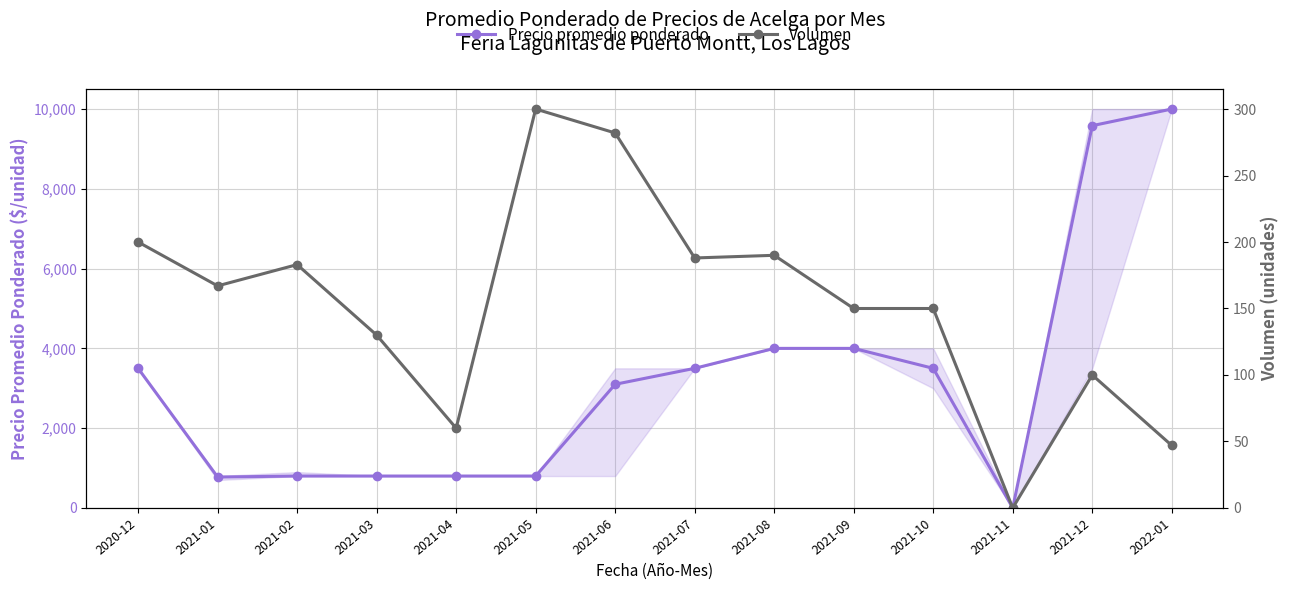

Between 2021-07 and 2021-10, which is larger?

2021-07